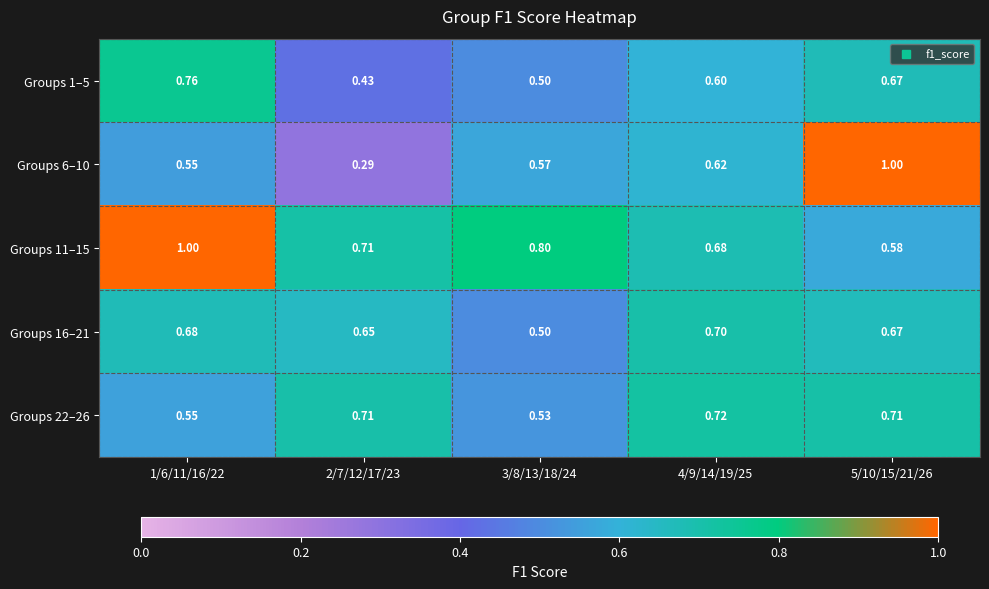

What is the total value across all series at 4/9/14/19/25?

3.3